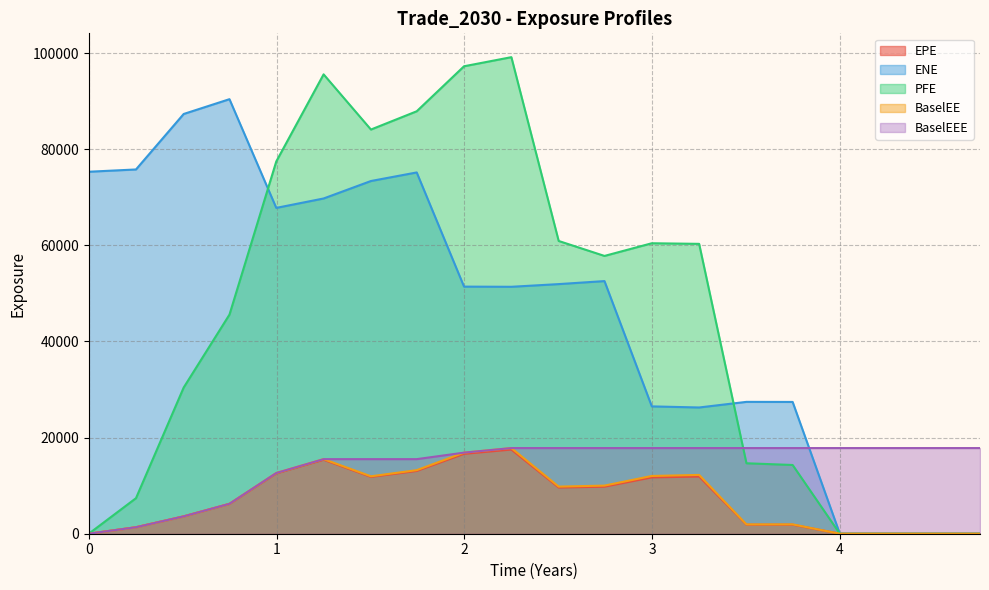

What is the sum of all PFE values?

893225.7